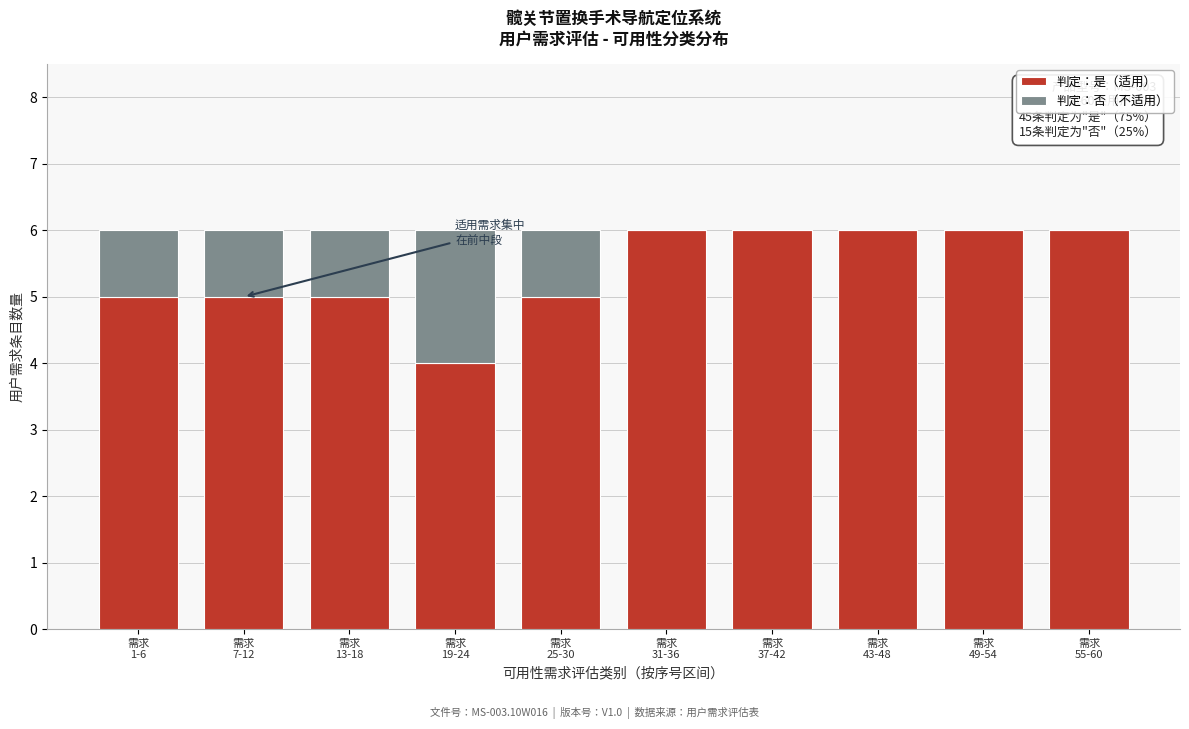

What is the maximum value for 判定：是（适用）?

6